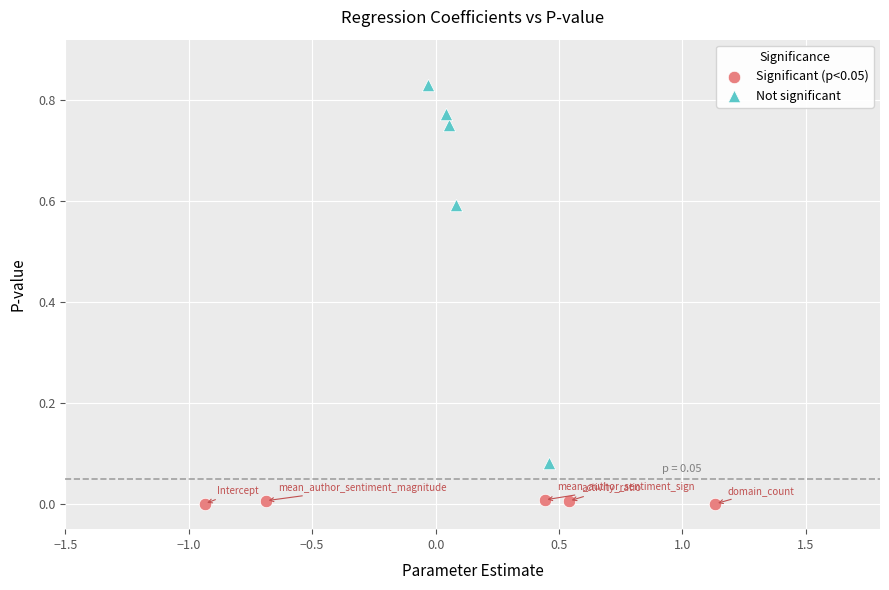

Which series has the largest Y range (max minus min)?

Not significant